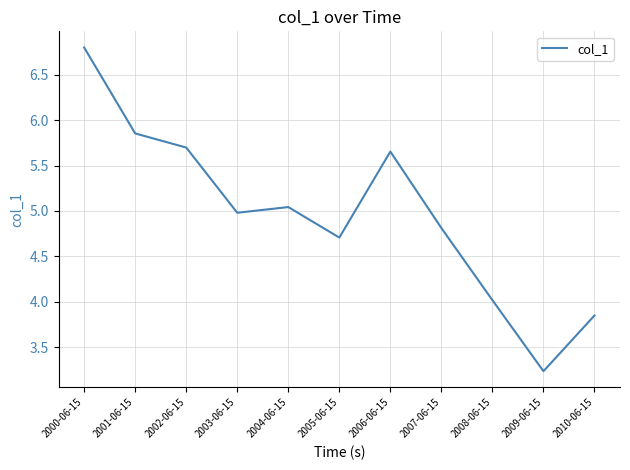

Between 2003-06-15 and 2006-06-15, which is larger?

2006-06-15